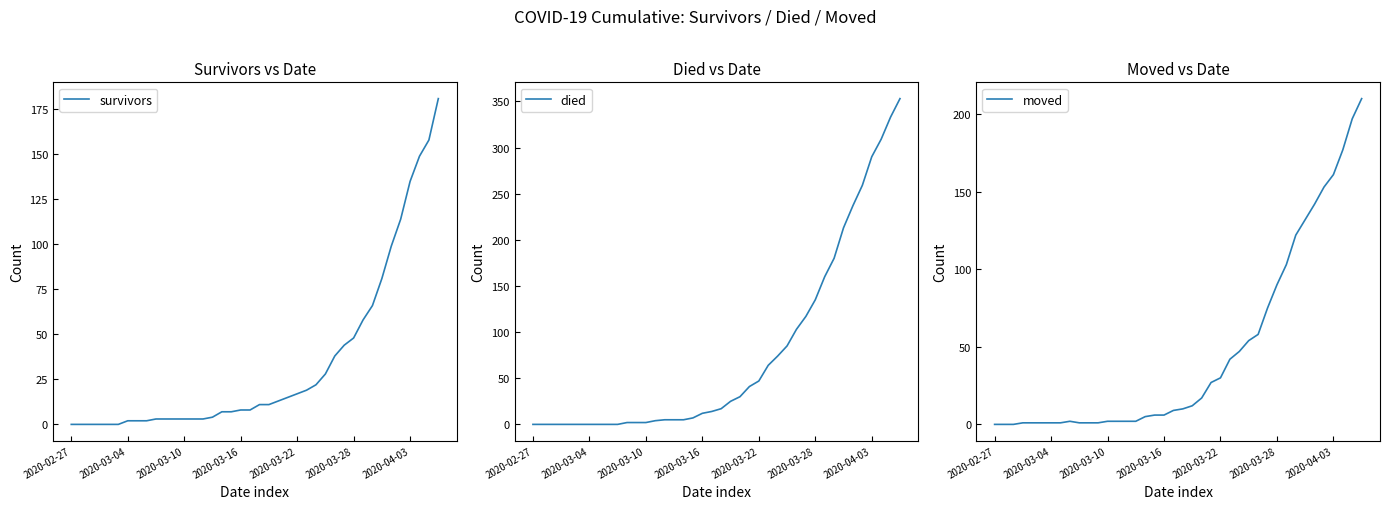

The died series shows 145 at 27. True or false?

False